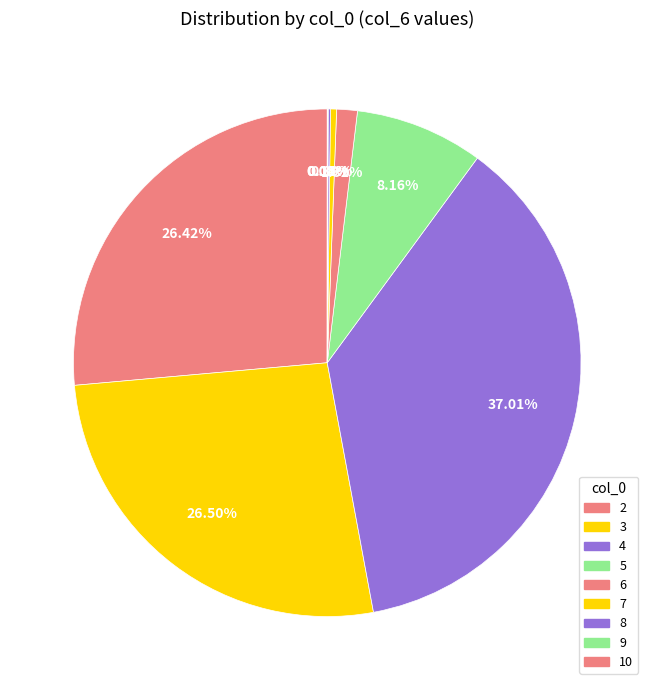

Combined, do 3 and 7 account for over 50%?

No